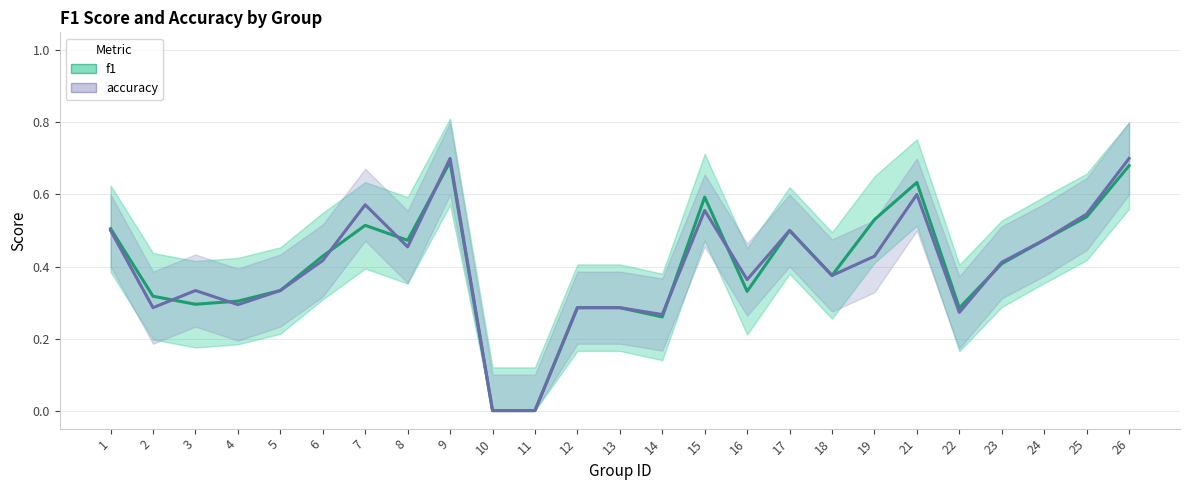

Which category has the lowest value in the f1 series?

10